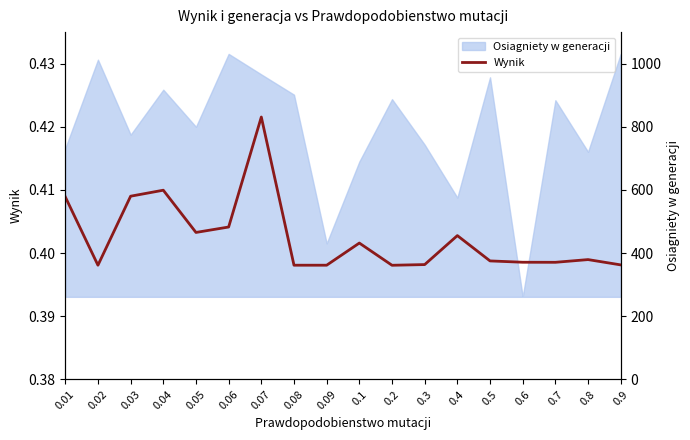

Where is the first local maximum?

0.04